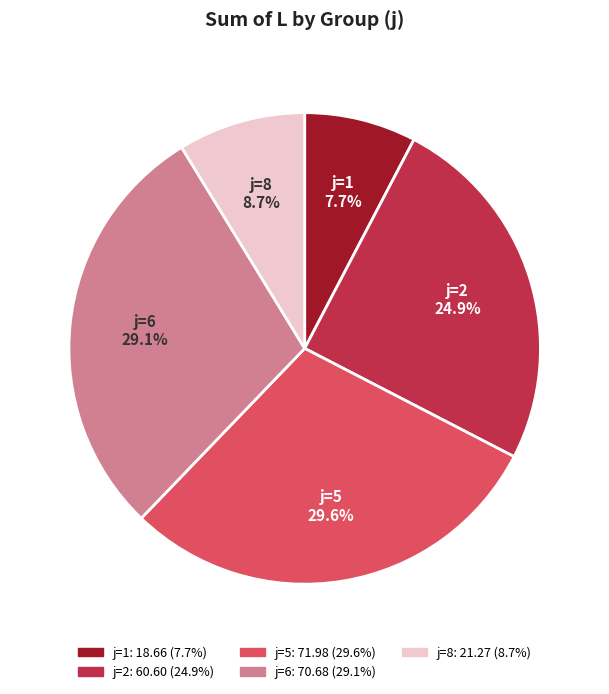

Does any single category account for the majority?

No